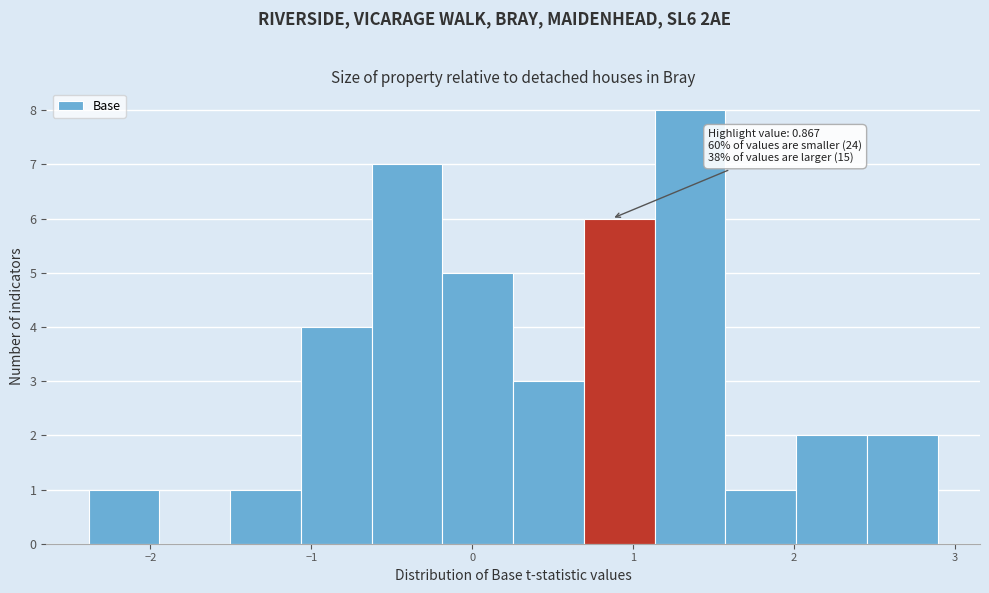

Over which range of the x-axis is the bar tallest?

1.1 to 1.6